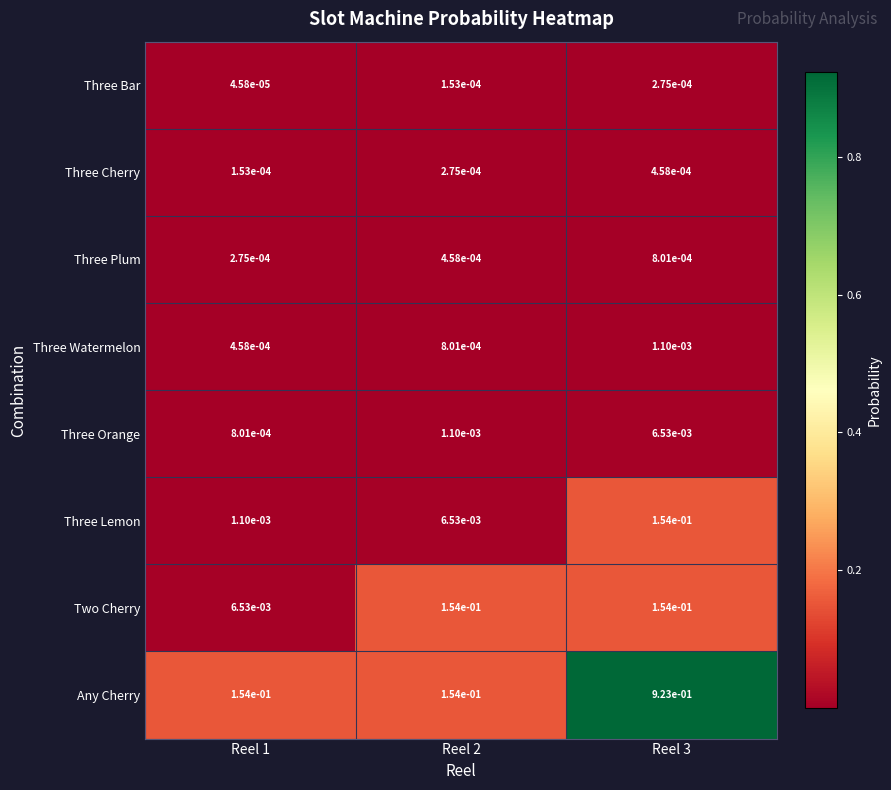

Is the value of Any Cherry at Reel 1 greater than the value of Three Orange at Reel 3?

Yes